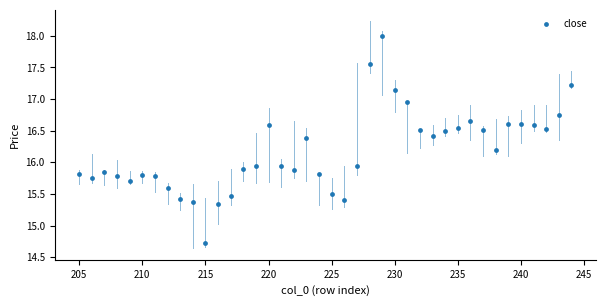

What is the range of Y values (max minus min)?

3.3